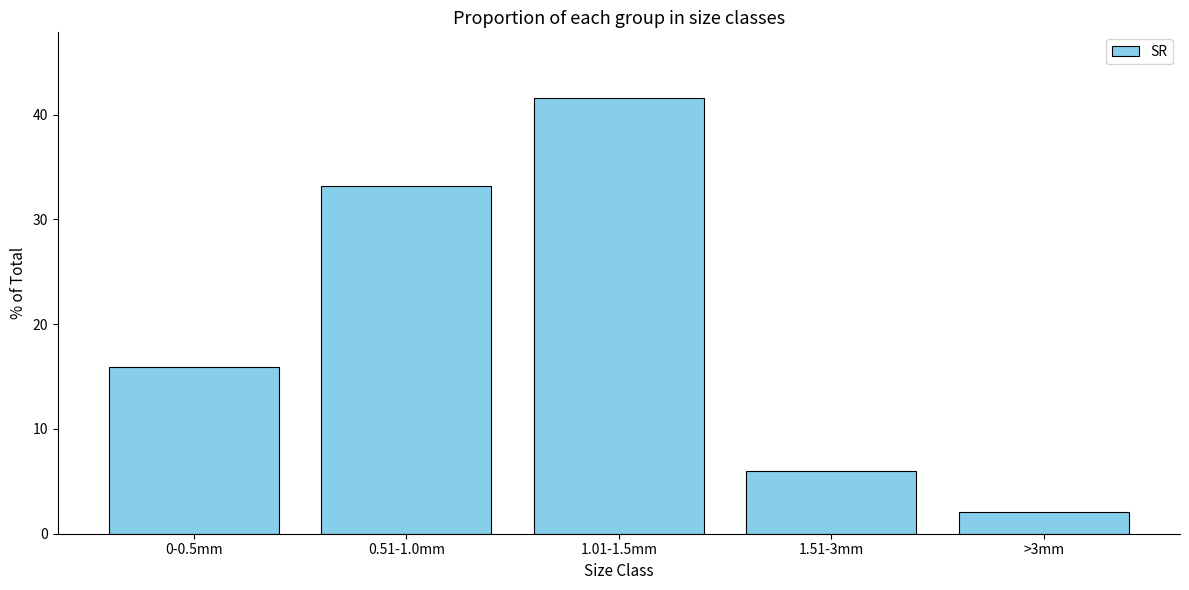

Reading left to right, transcribe all the data shown in this chart.

15.9	33.2	41.6	6.0	2.1